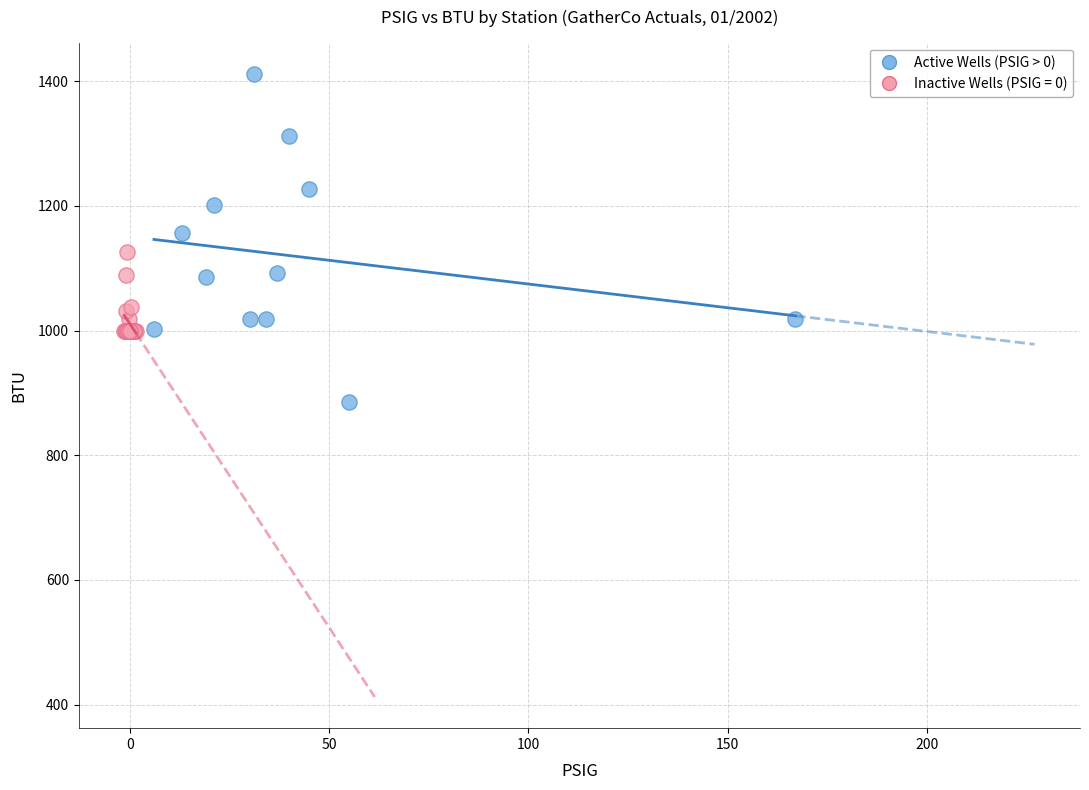

Which series contains the highest Y value?

Active Wells (PSIG > 0)